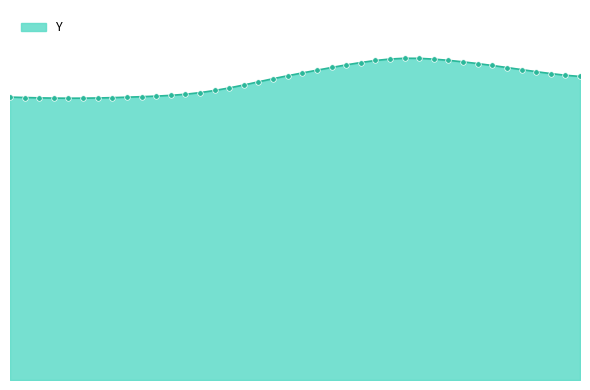

Does the chart display data point markers on the line(s)?

Yes